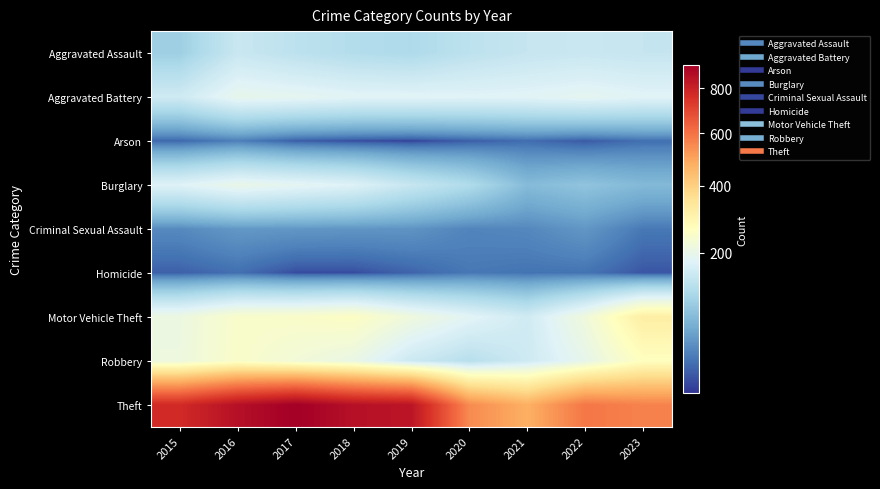

List the series in order of their peak value, lowest first.

Homicide, Arson, Criminal Sexual Assault, Aggravated Assault, Aggravated Battery, Burglary, Robbery, Motor Vehicle Theft, Theft